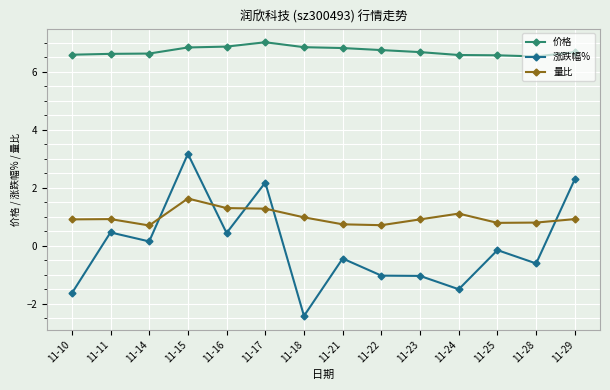

Read the 价格 value at 11-23.

6.7